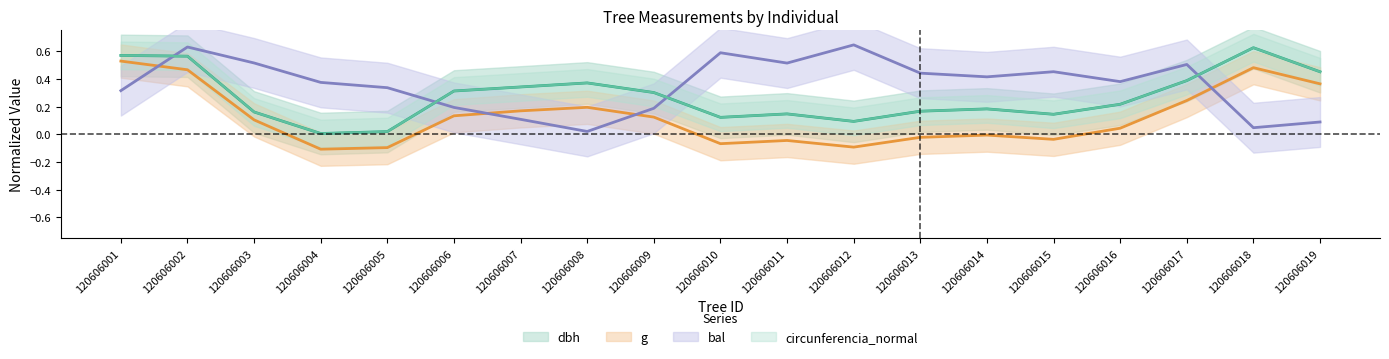

True or false: bal has more than 1 points higher than both neighbors.

True